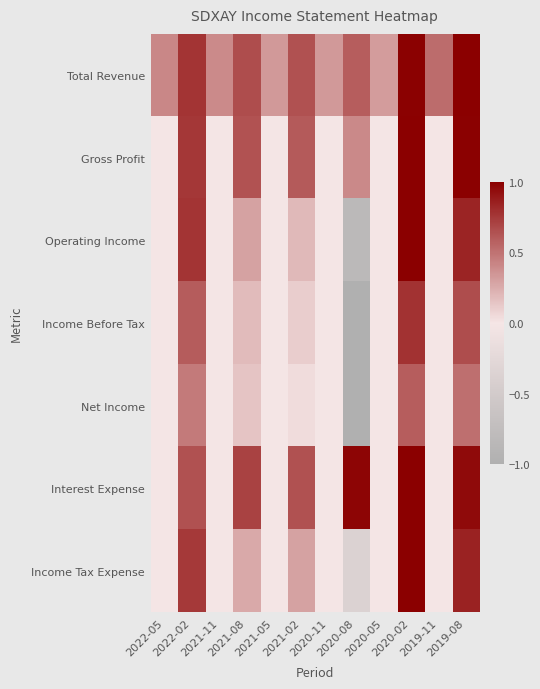

What is the maximum value shown in the chart?

1.0